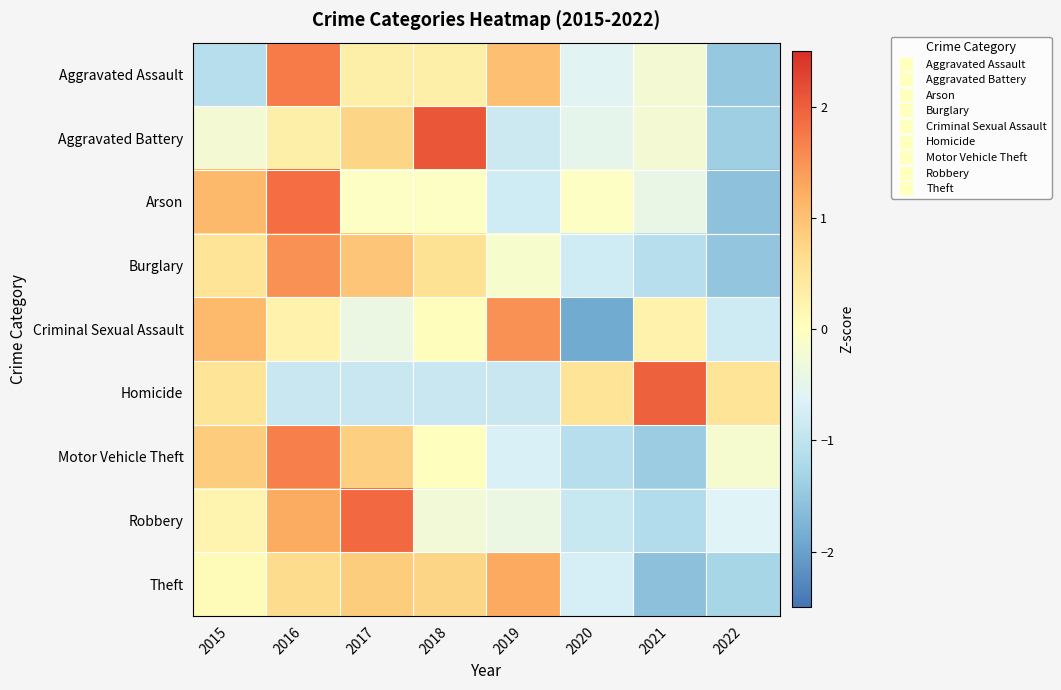

What is the greatest value displayed?

2.1